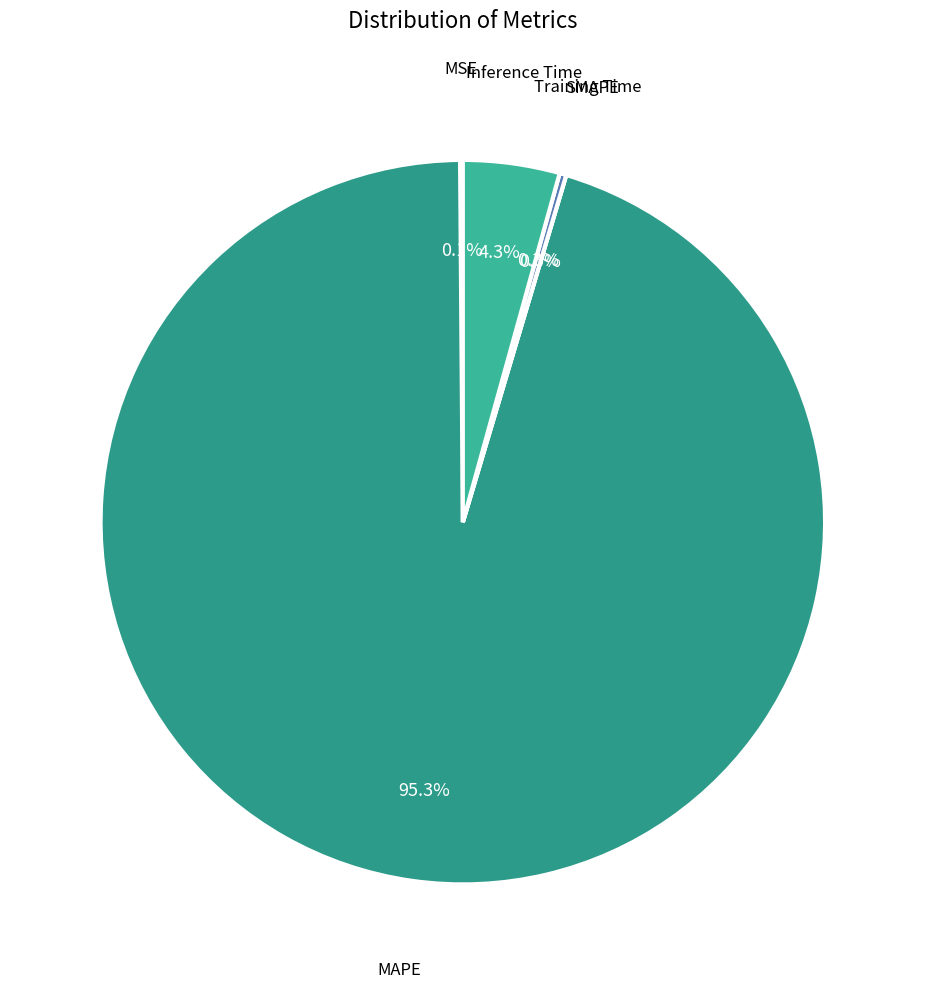

To the nearest percent, what is the difference between the MAPE and Training Time slice percentages?

95%